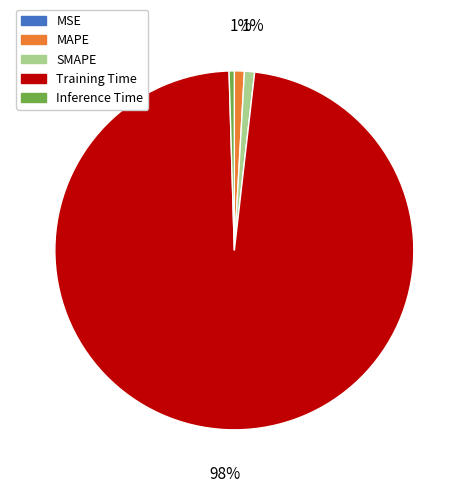

True or false: Inference Time accounts for 8% of the total.

False